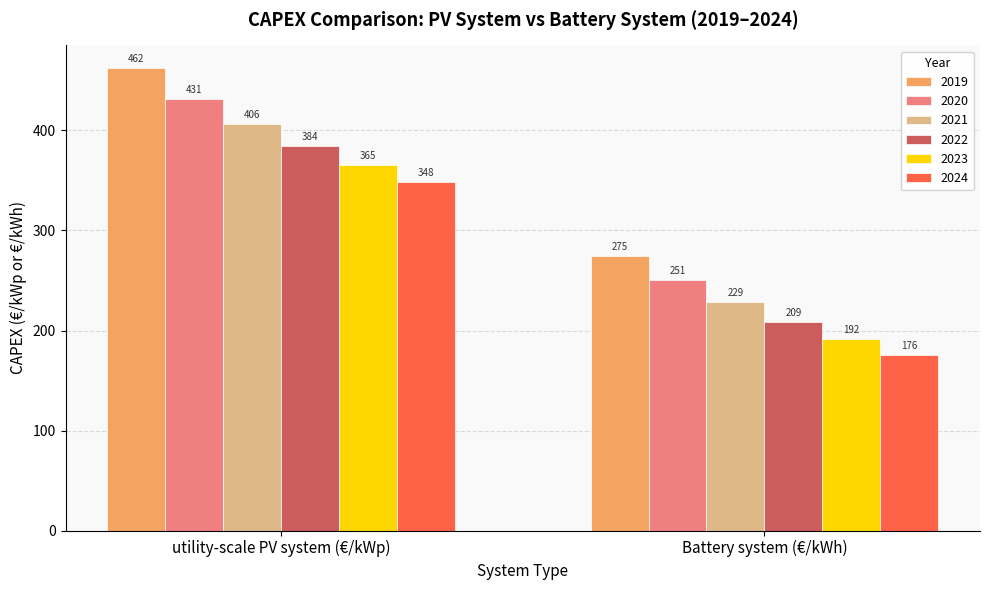

What is the difference between the 2021 values at Battery system (€/kWh) and utility-scale PV system (€/kWp)?

177